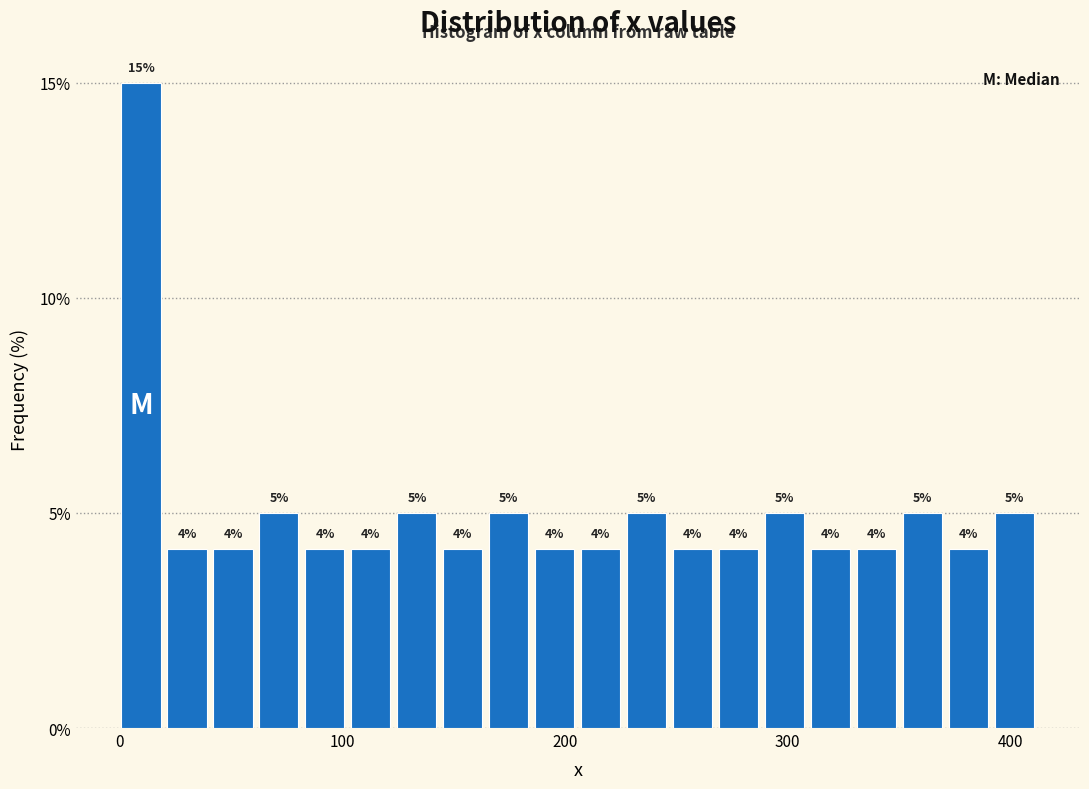

Read against the x-axis, roughly where is the centre of the tallest bar?

10